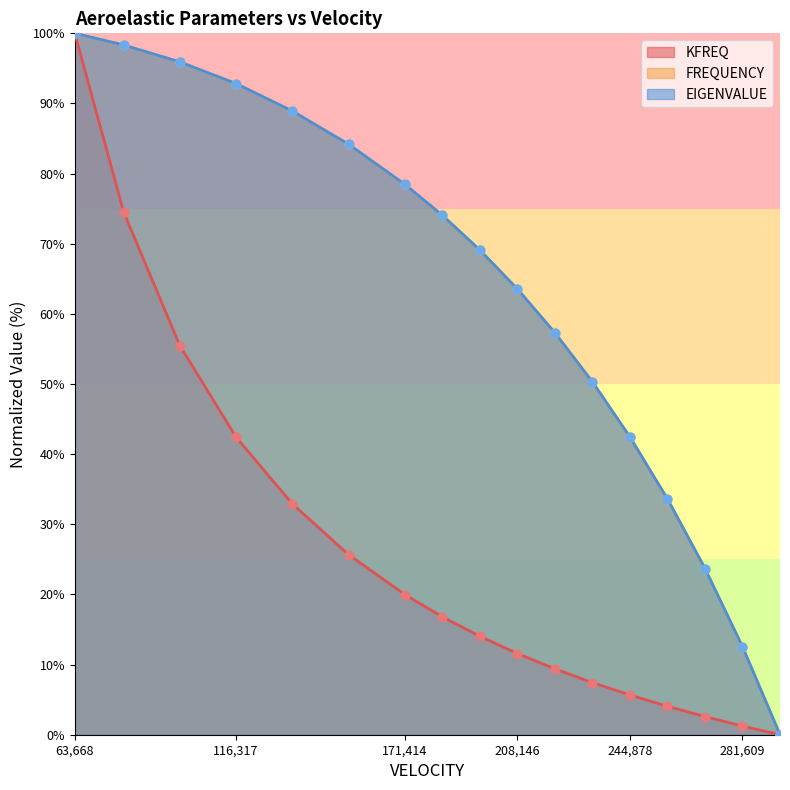

Which series has the widest spread of Y values?

KFREQ